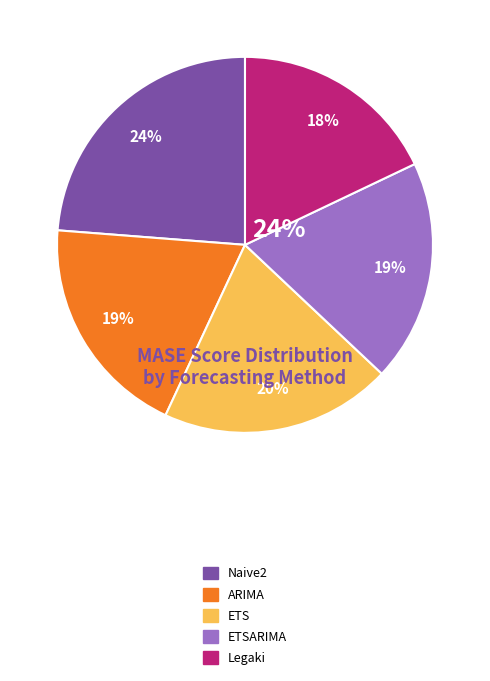

Combined, do Legaki and ETSARIMA account for over 50%?

No